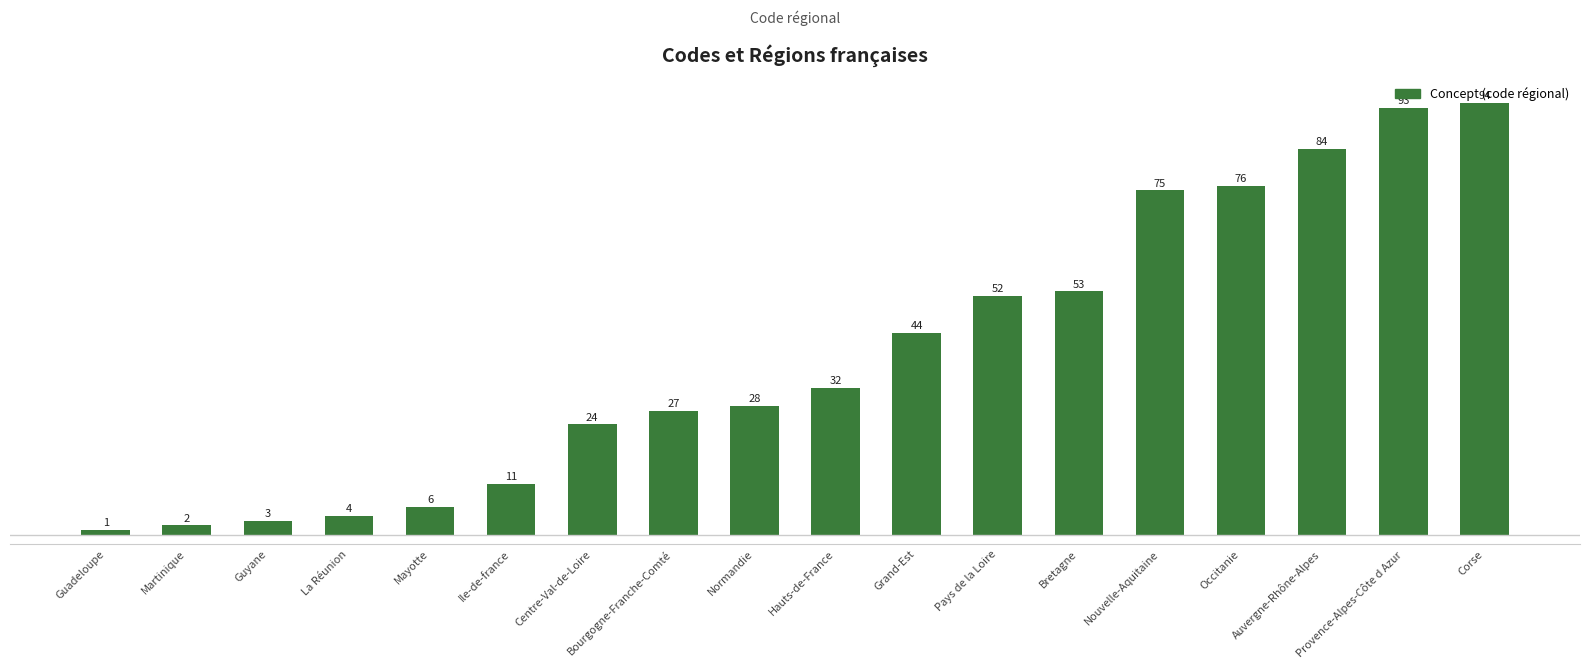

Rank the categories by value from highest to lowest.

Corse, Provence-Alpes-Côte d Azur, Auvergne-Rhône-Alpes, Occitanie, Nouvelle-Aquitaine, Bretagne, Pays de la Loire, Grand-Est, Hauts-de-France, Normandie, Bourgogne-Franche-Comté, Centre-Val-de-Loire, Ile-de-france, Mayotte, La Réunion, Guyane, Martinique, Guadeloupe